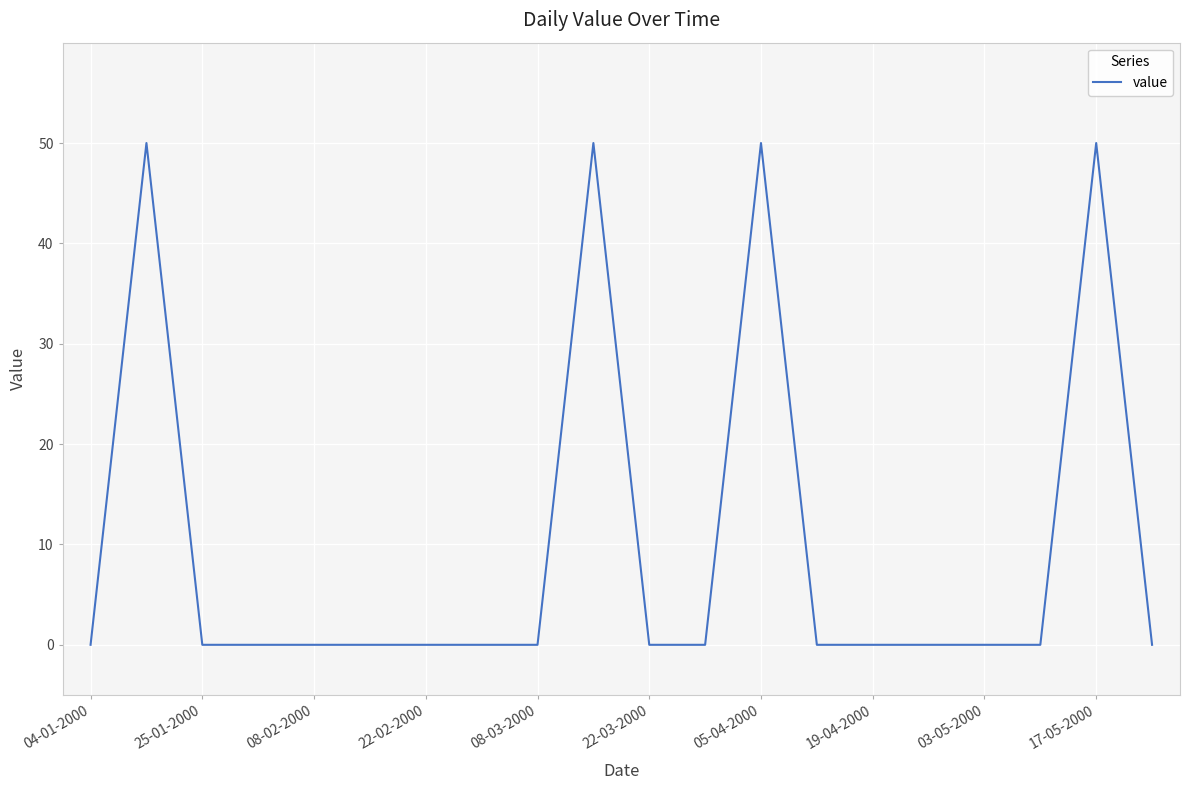

Reading left to right, list all the values displayed in this chart.

0	50	0	0	0	0	0	0	0	50	0	0	50	0	0	0	0	0	50	0